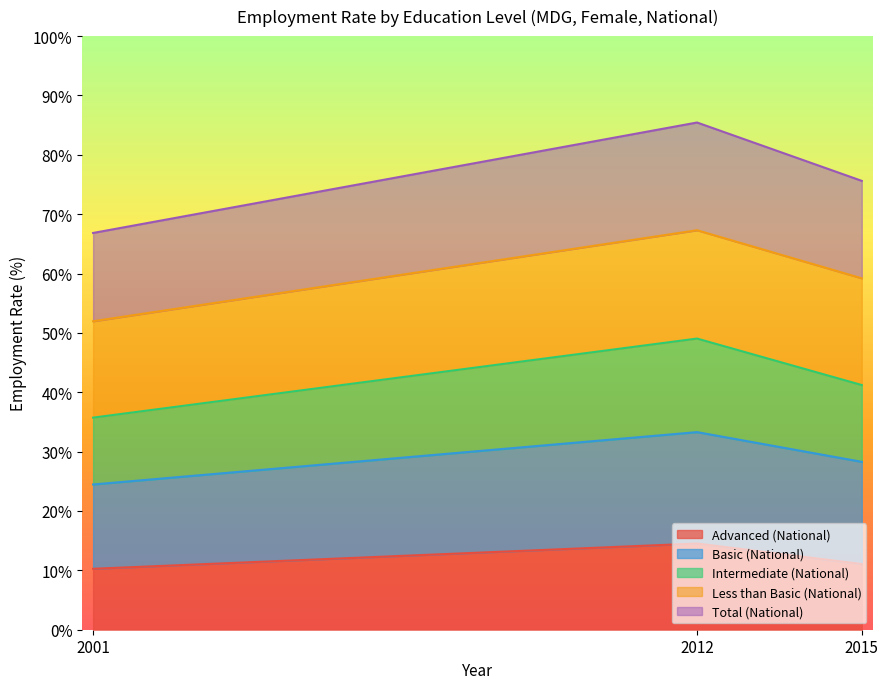

What is the highest value of the Advanced (National) series?

14.5